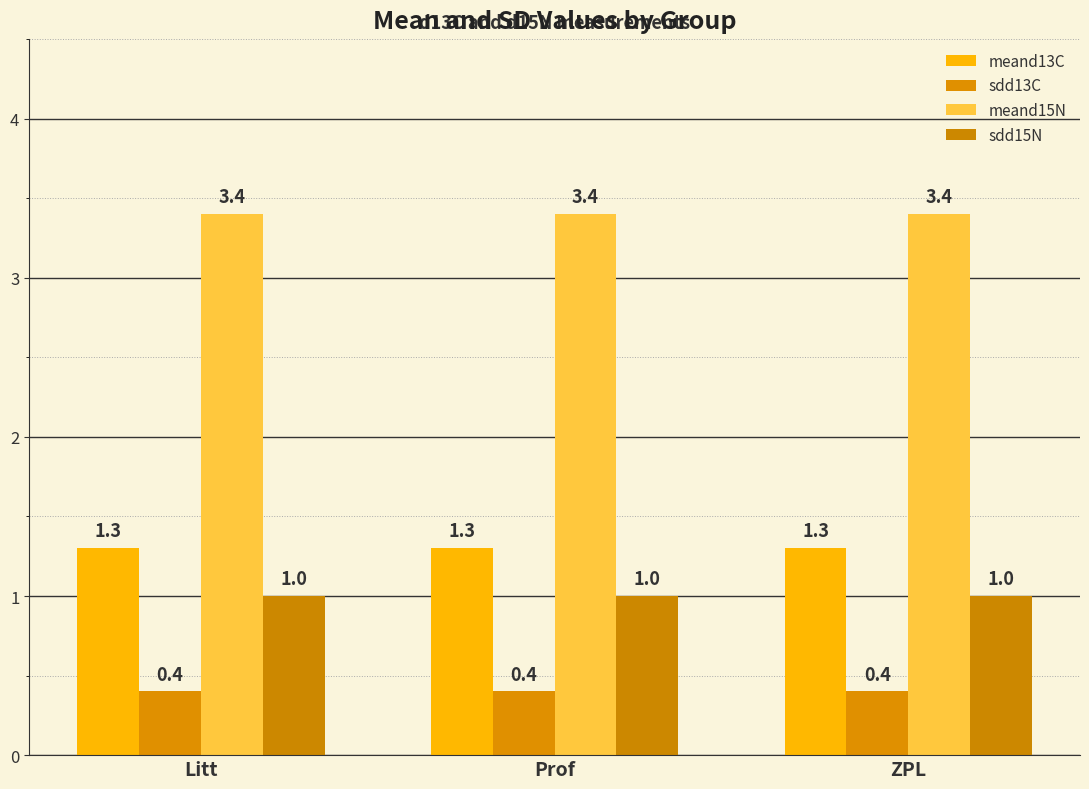

True or false: meand13C has a value of 2.1 at ZPL.

False